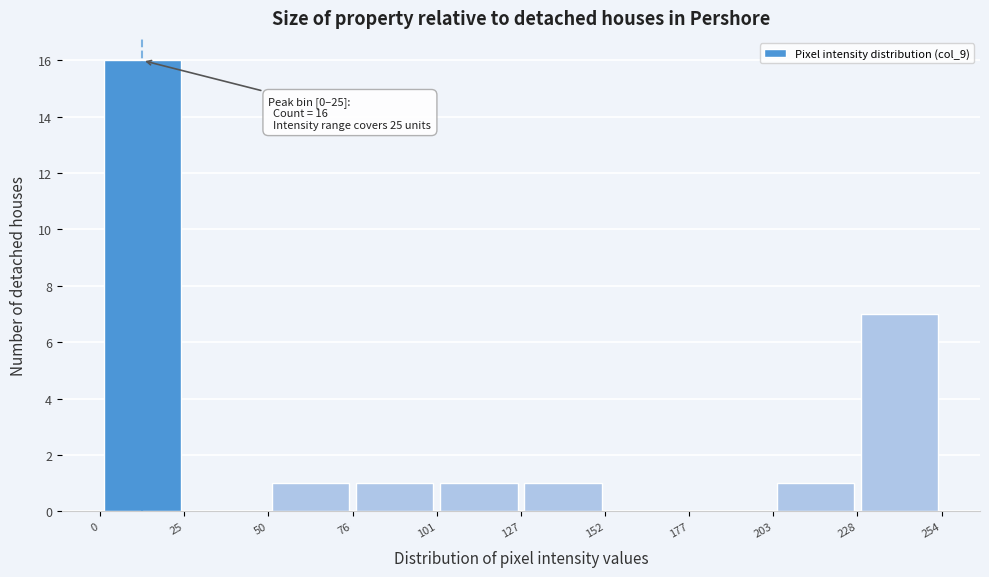

Over which range of the x-axis is the bar tallest?

0 to 25